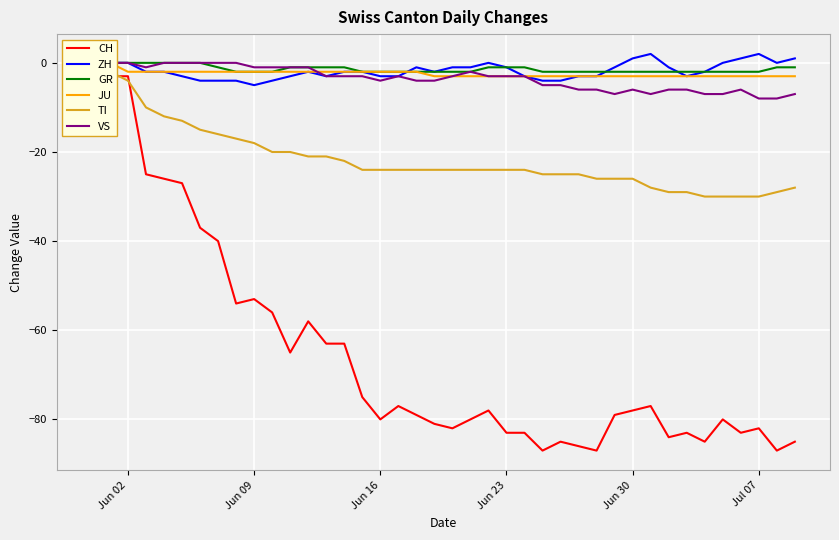

True or false: ZH and CH intersect in this chart.

False